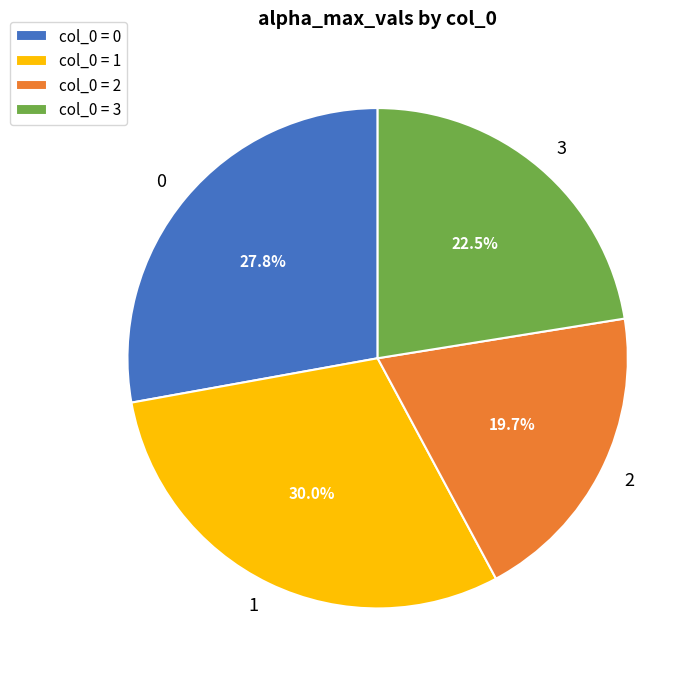

To the nearest percent, what is the combined percentage of 1 and 3?

52%